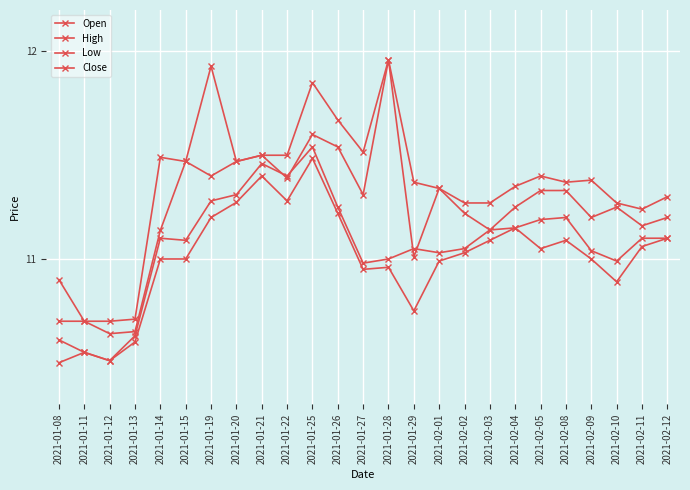

Rank the series by their average value, from highest to lowest.

High, Open, Close, Low